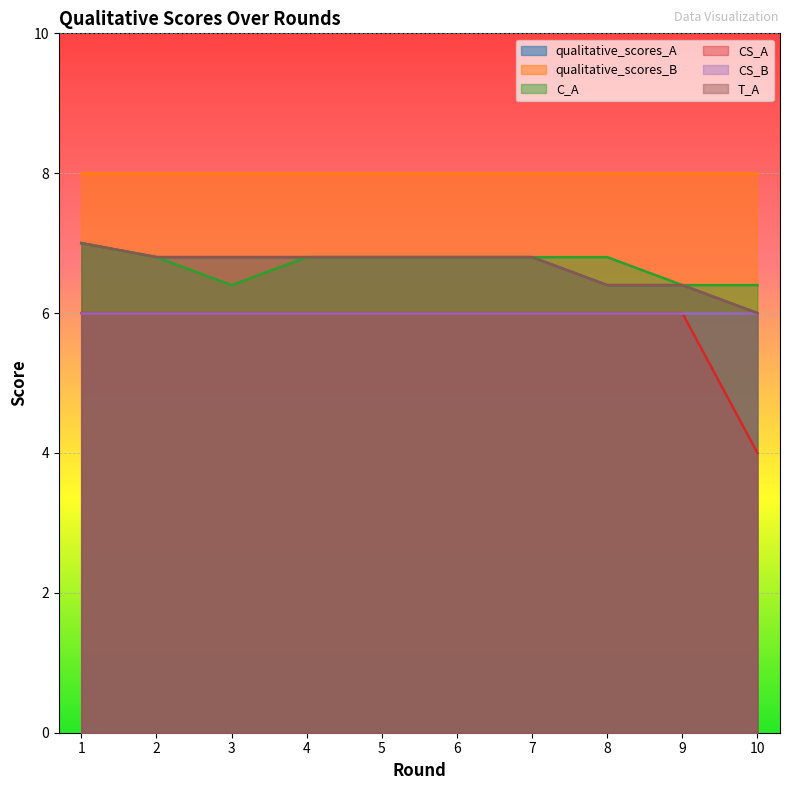

What is the sum of the qualitative_scores_A values at 8 and 9?

12.8